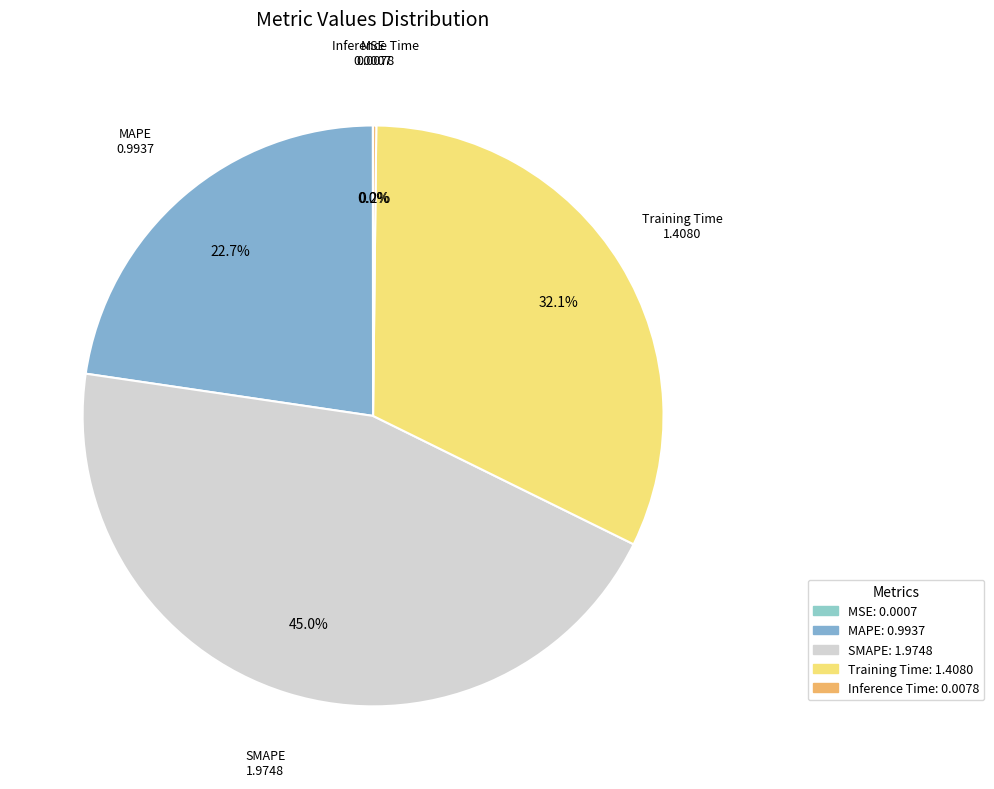

Which has a higher value, Training Time or SMAPE?

SMAPE